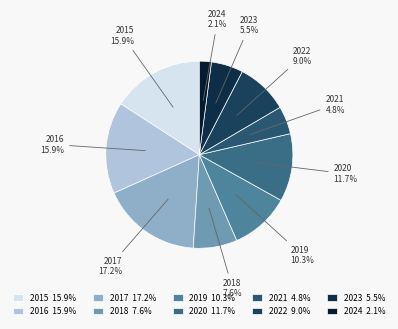

Which has a higher value, 2016 or 2019?

2016